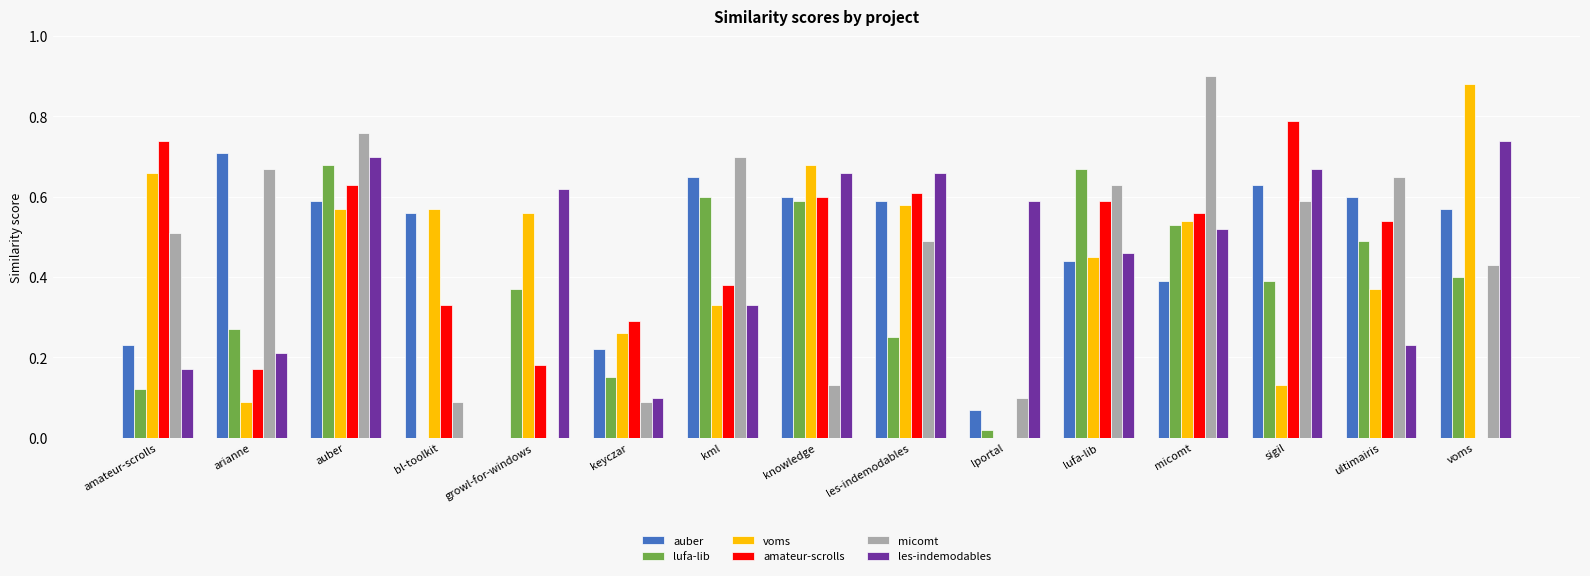

What is the sum of the micomt values at micomt and bl-toolkit?

1.0